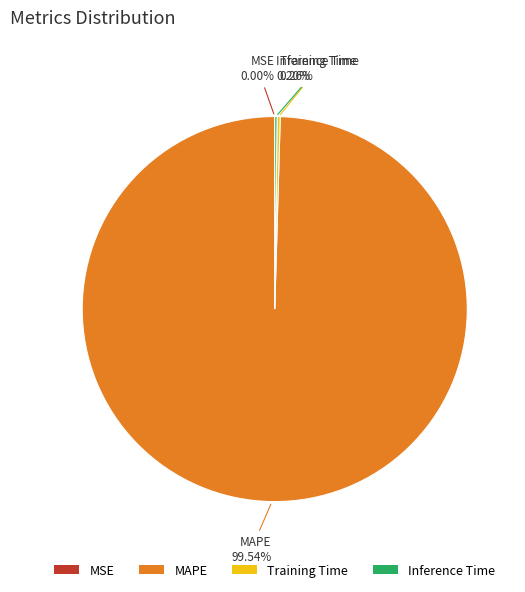

What is the largest slice in the pie chart?

MAPE